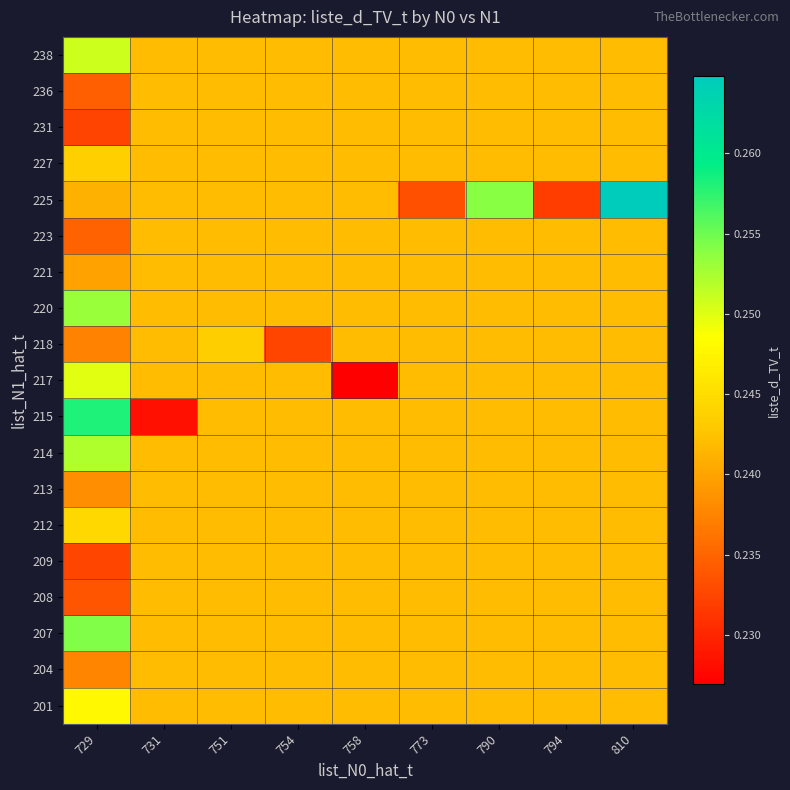

Count the number of categories in the chart.

9